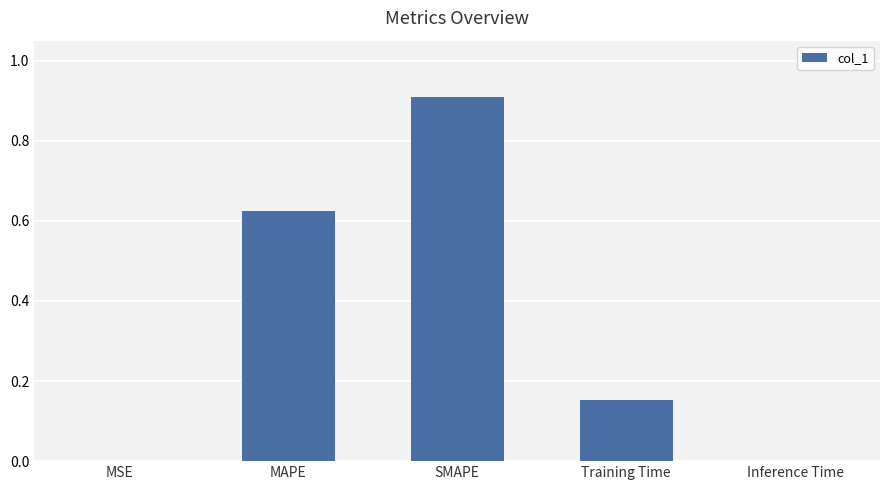

Which has a higher value, Inference Time or SMAPE?

SMAPE